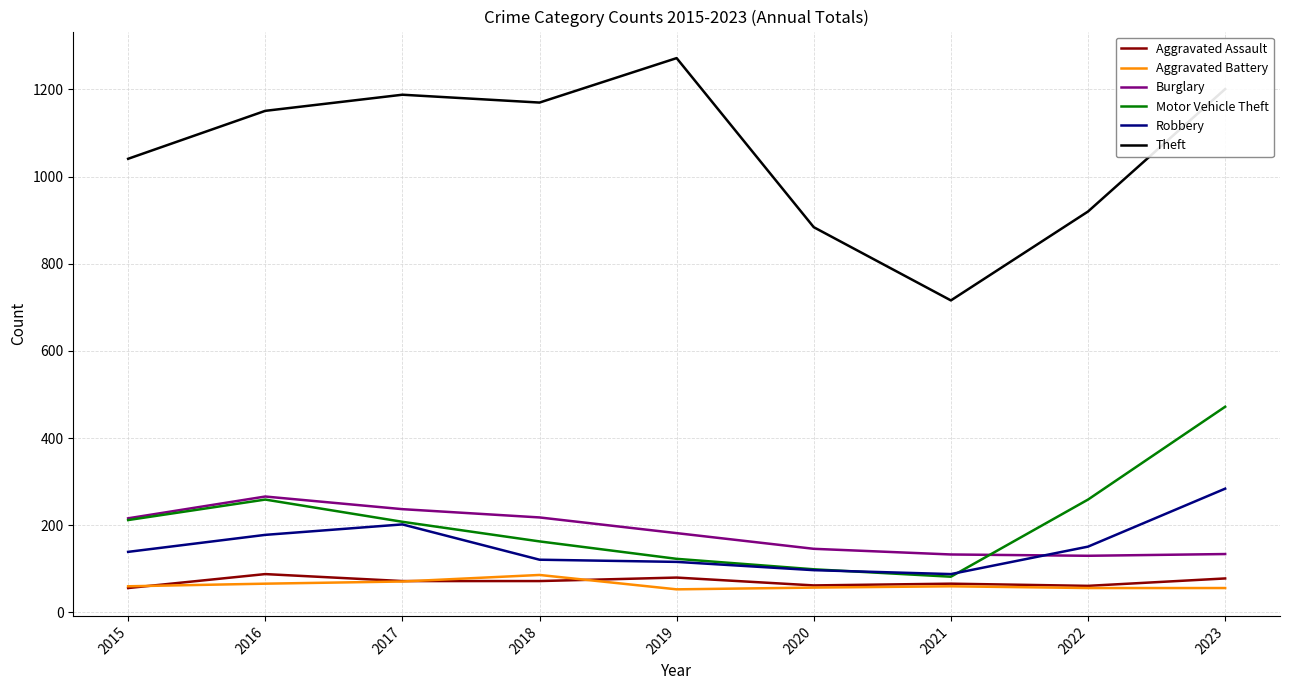

True or false: Aggravated Battery and Burglary cross at least once.

False